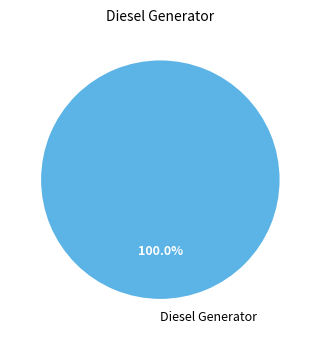

Rank the categories by value from highest to lowest.

Diesel Generator